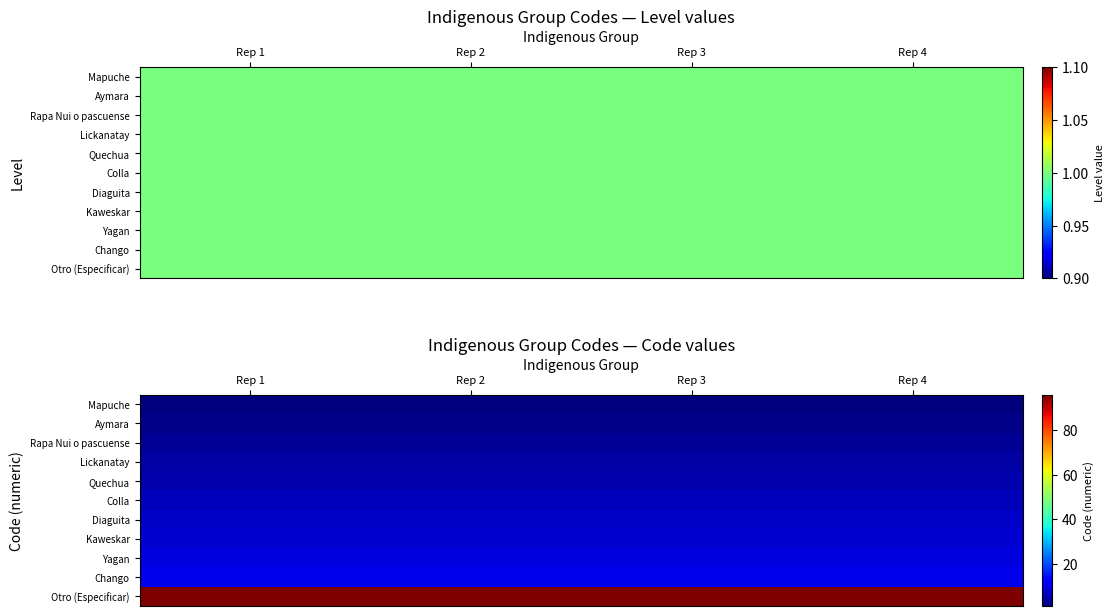

Which category has the highest value in the Chango series?

Rep 1